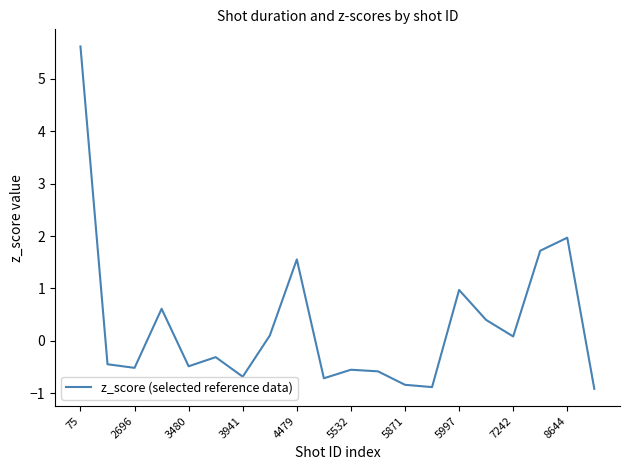

What is the maximum value shown in the chart?

5.6